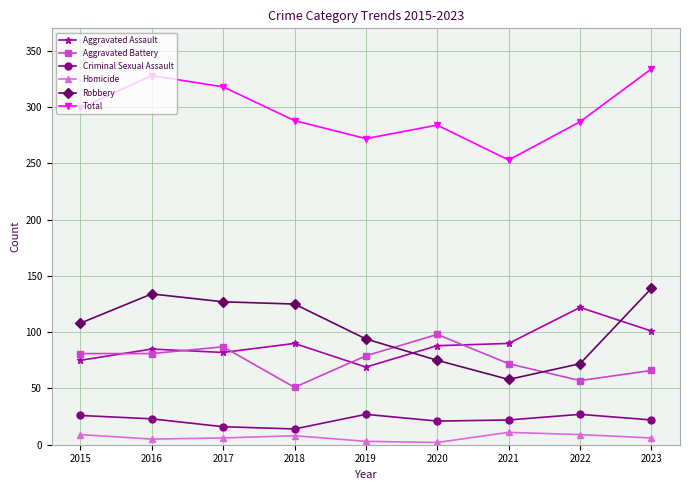

What is the sum of the Homicide values at 2020 and 2016?

7